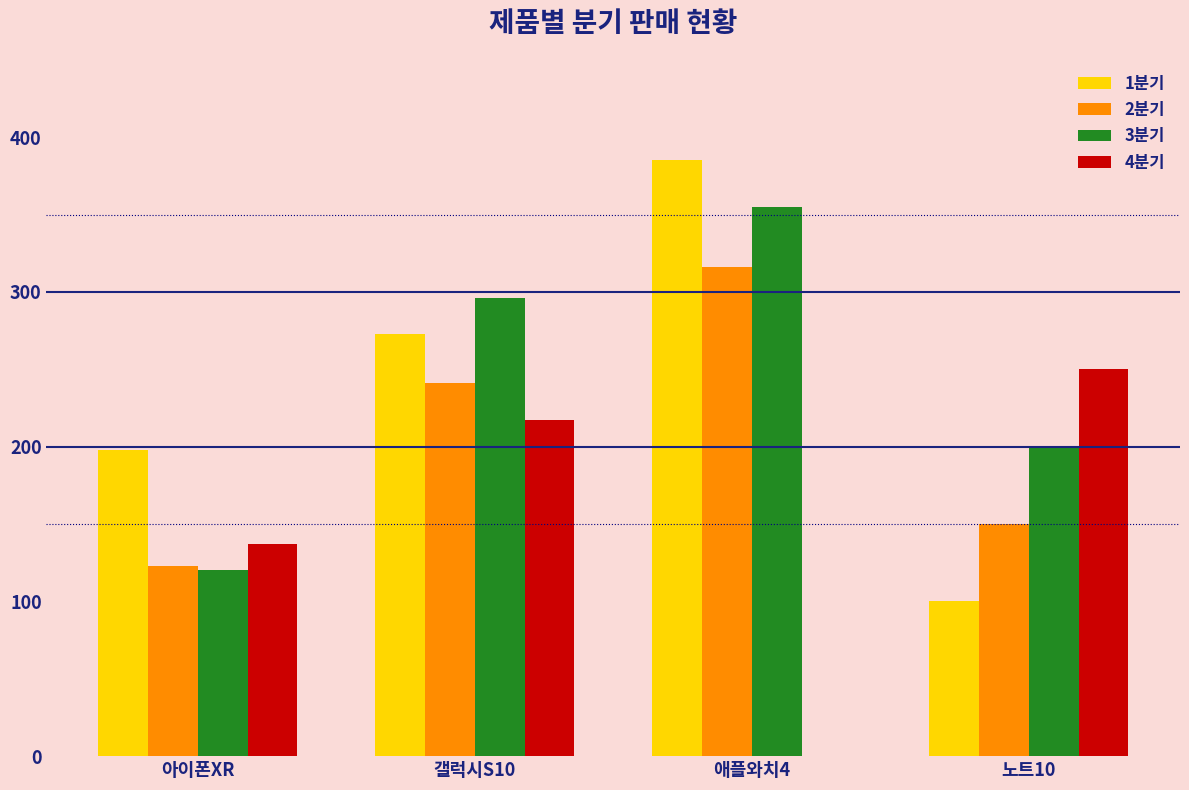

Which label corresponds to the largest value in the chart?

애플와치4